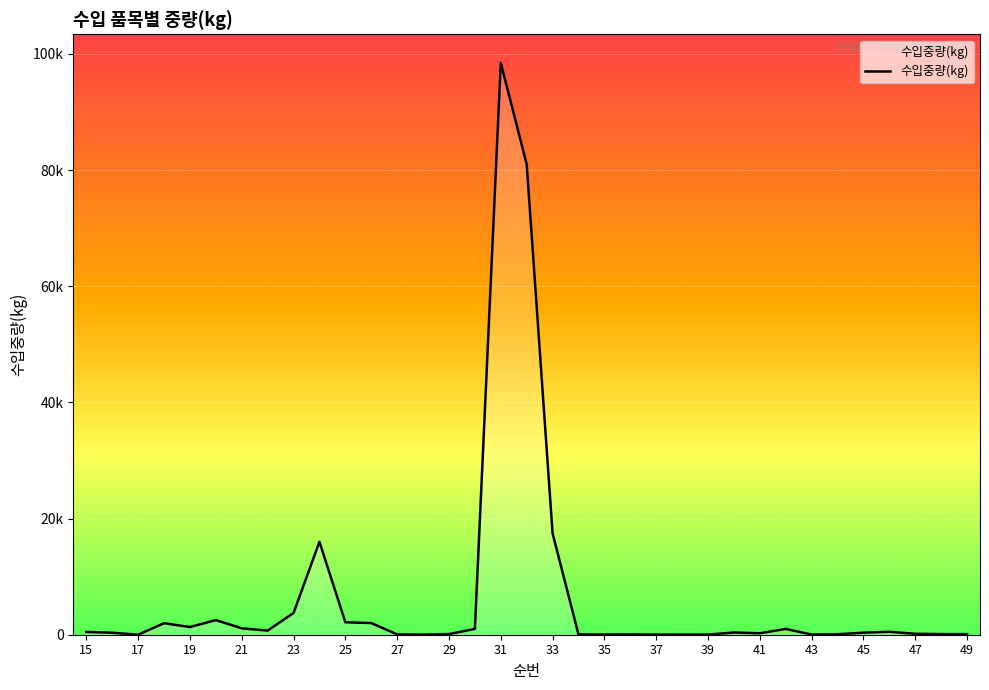

What is the value of the 11th point from the left?

2138